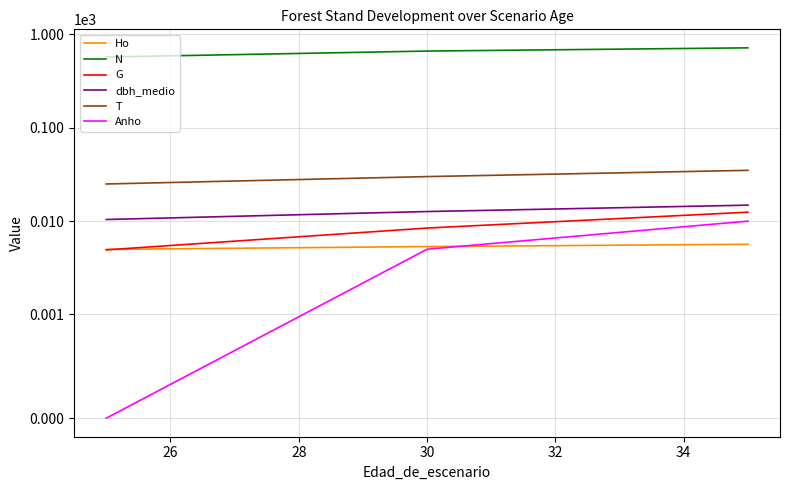

Which series has the largest total across all categories?

N